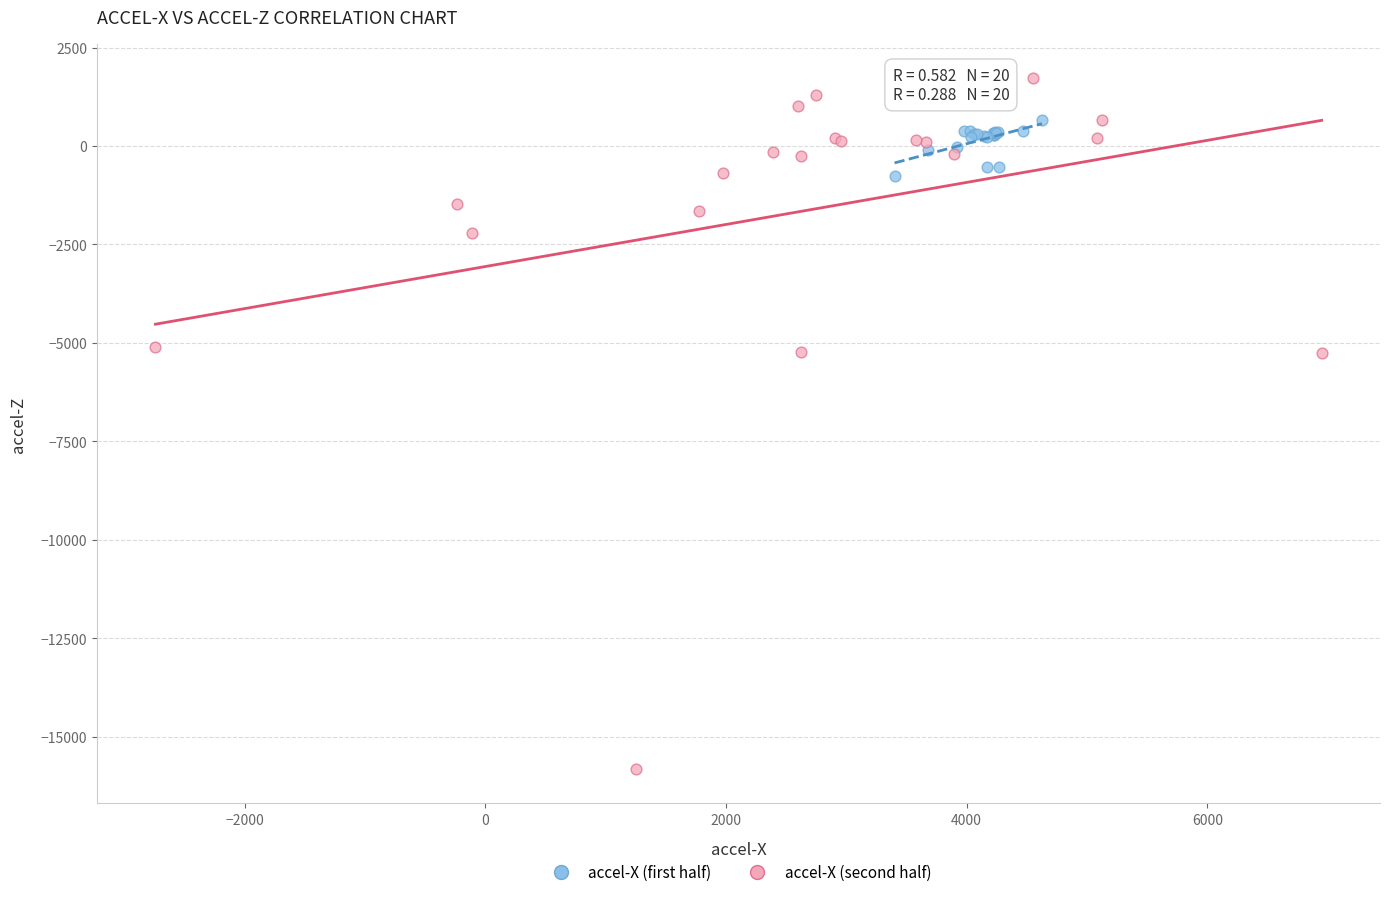

Which series reaches the maximum Y coordinate?

accel-X (second half)